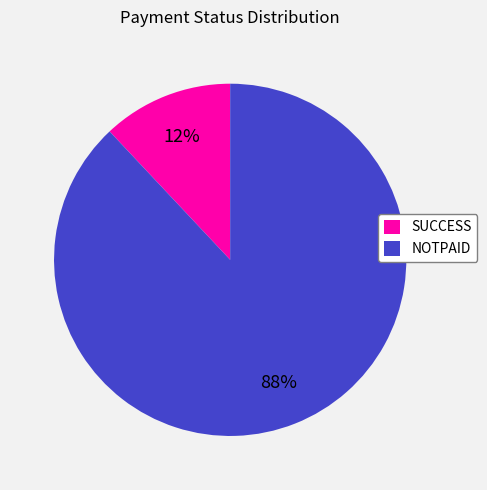

What percentage is the SUCCESS slice, to the nearest percent?

12%